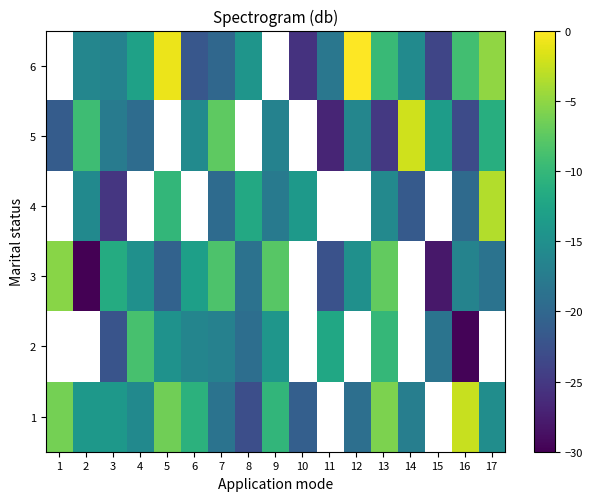

What is the difference between the row_3 values at 9 and 3?

7.5